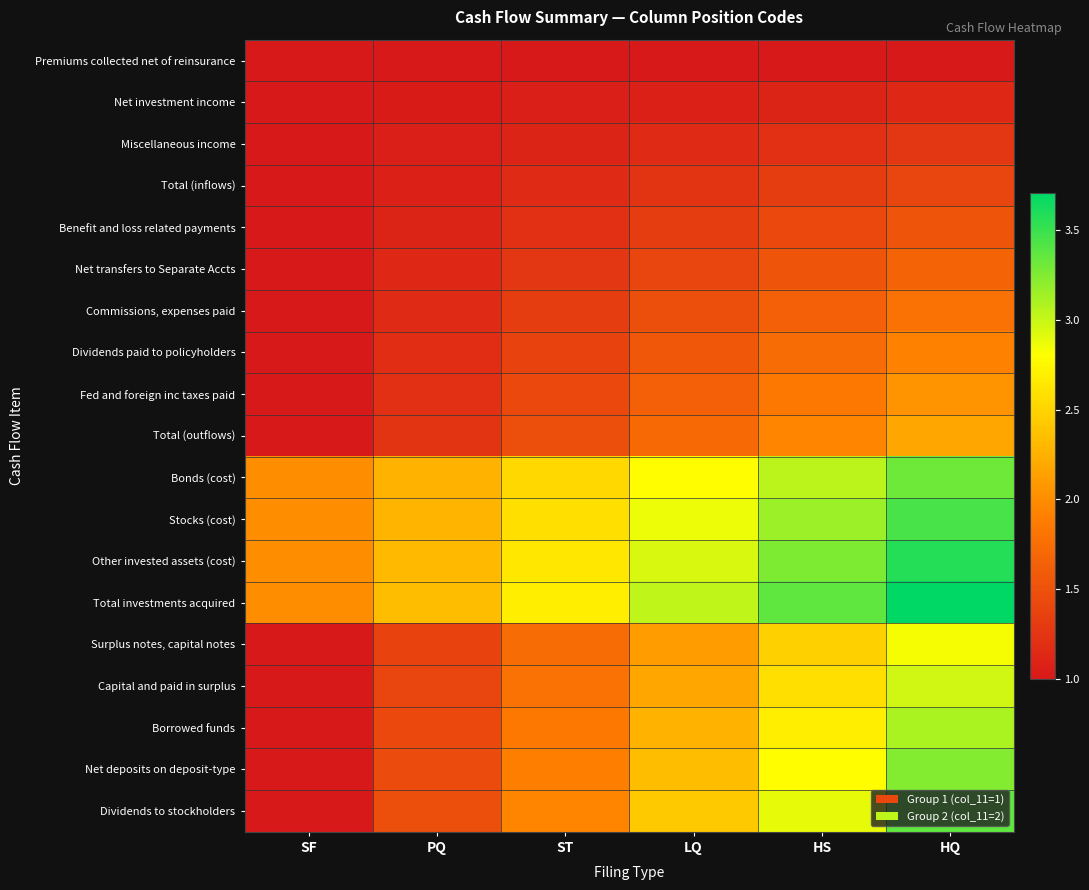

At how many categories does at least one series exceed 1?

6